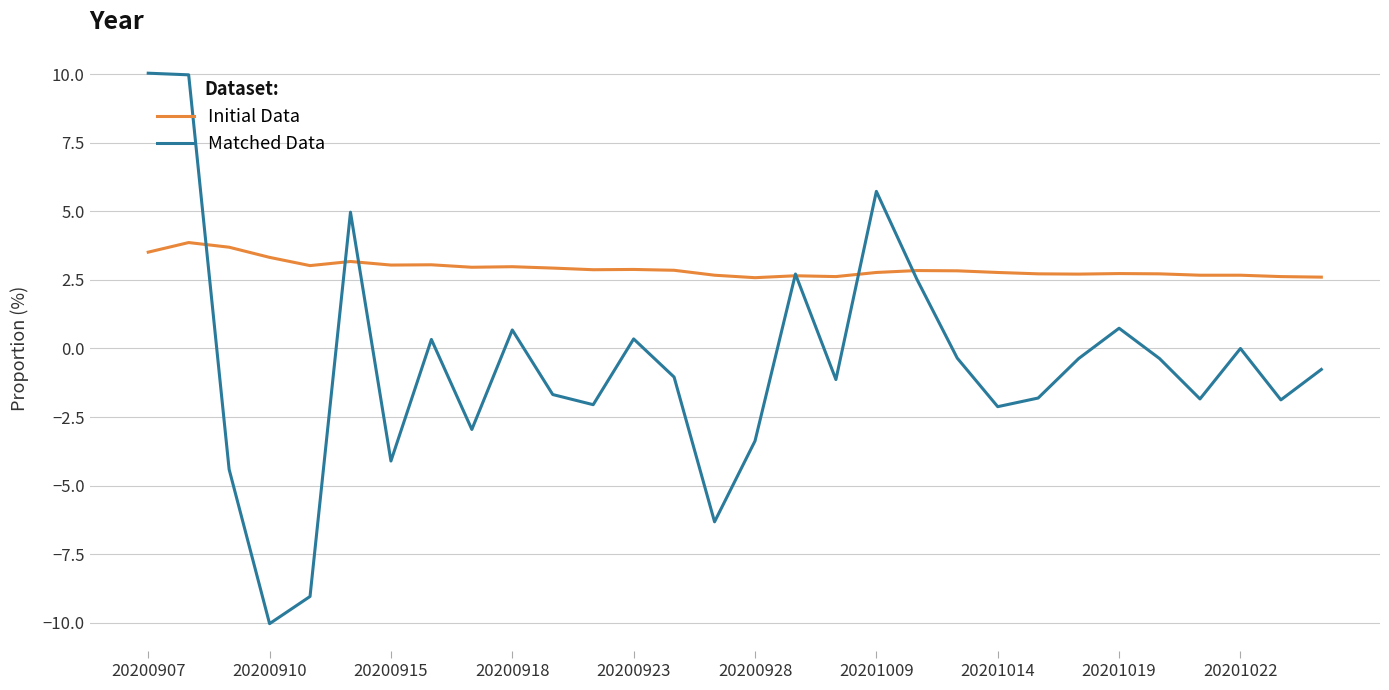

List the series in order of their overall mean, highest first.

Initial Data, Matched Data